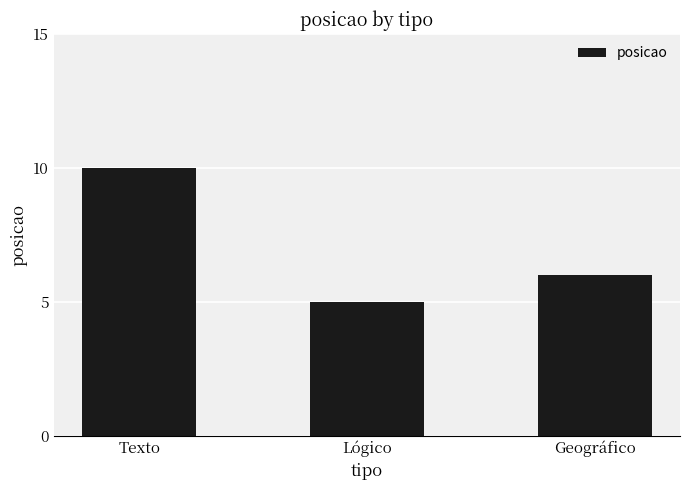

The value at Texto is 10. True or false?

True